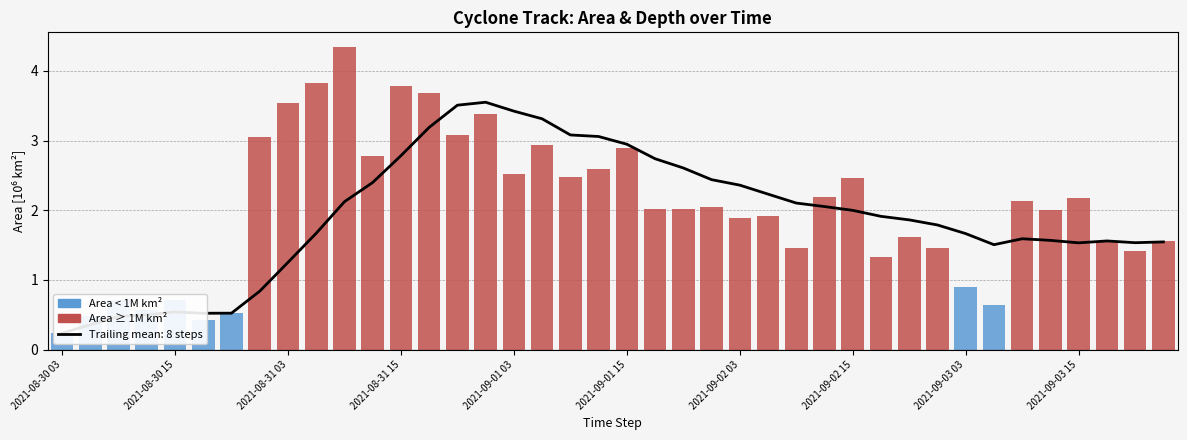

At which category is the sum across all series the highest?

10